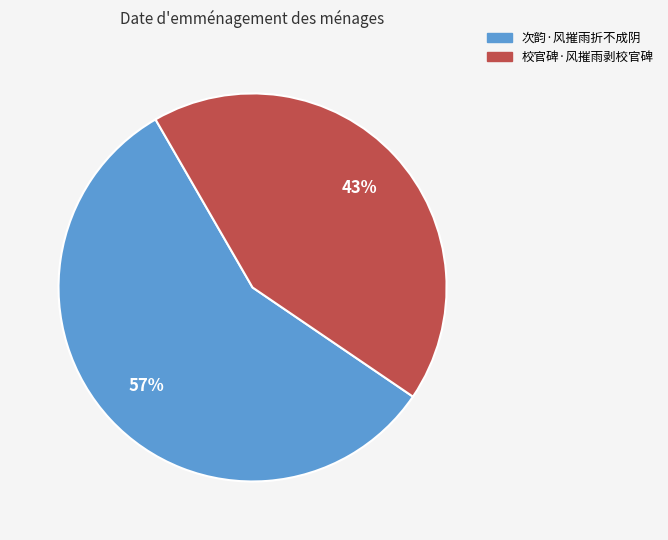

Rank the categories by value from highest to lowest.

次韵·风摧雨折不成阴, 校官碑·风摧雨剥校官碑